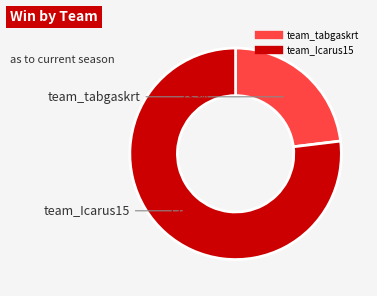

Which category has the biggest portion of the pie?

team_Icarus15